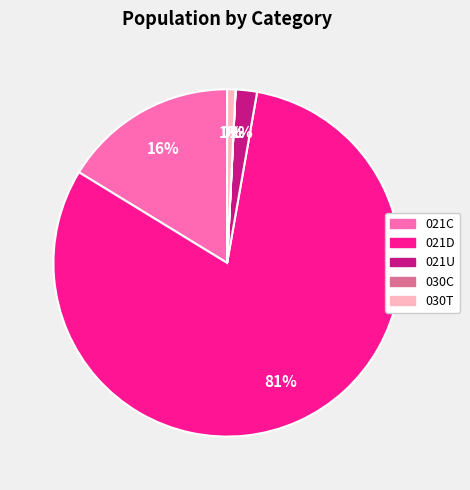

Between 030T and 021C, which is larger?

021C